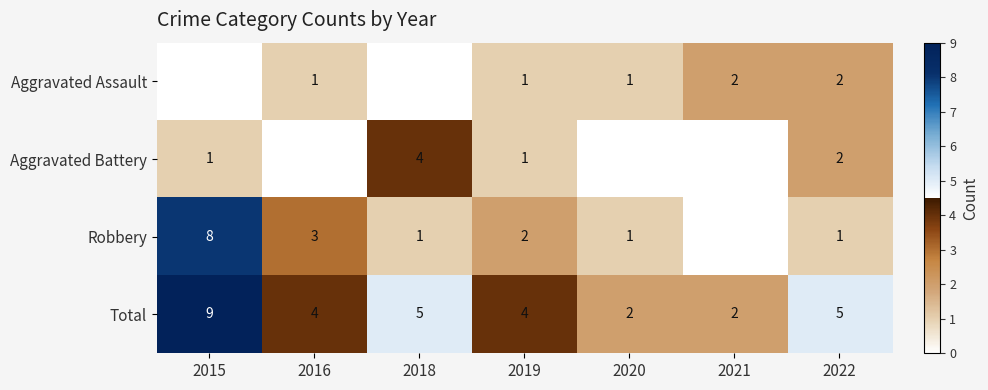

What value does the Total series have at 2022?

5